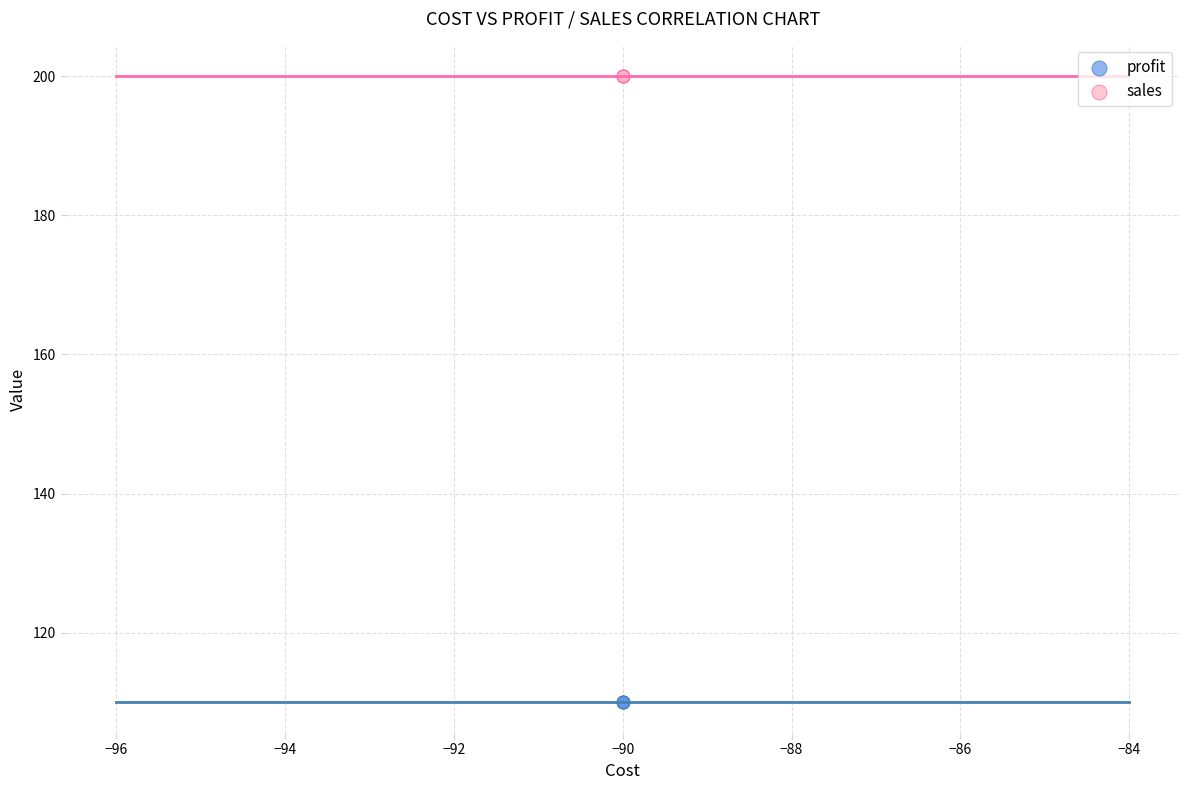

What are all the series names shown in the legend?

profit, sales